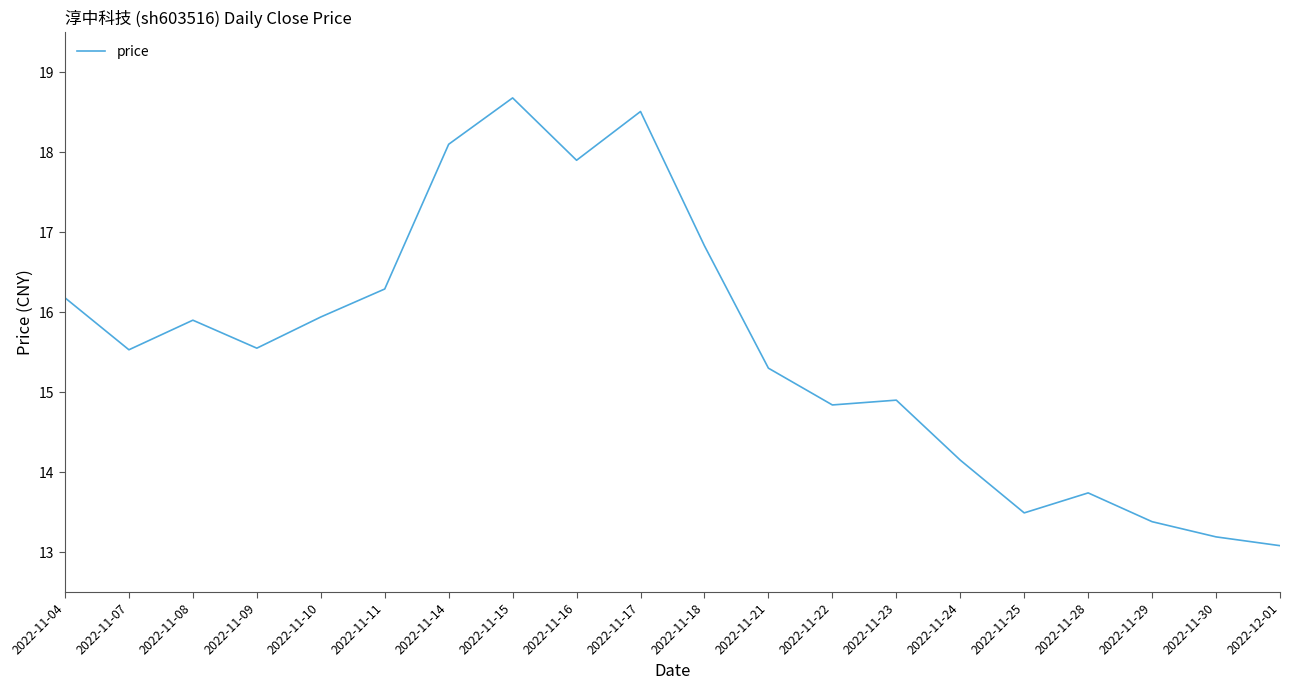

The chart shows a value of 18.1 at 2022-11-14. True or false?

True